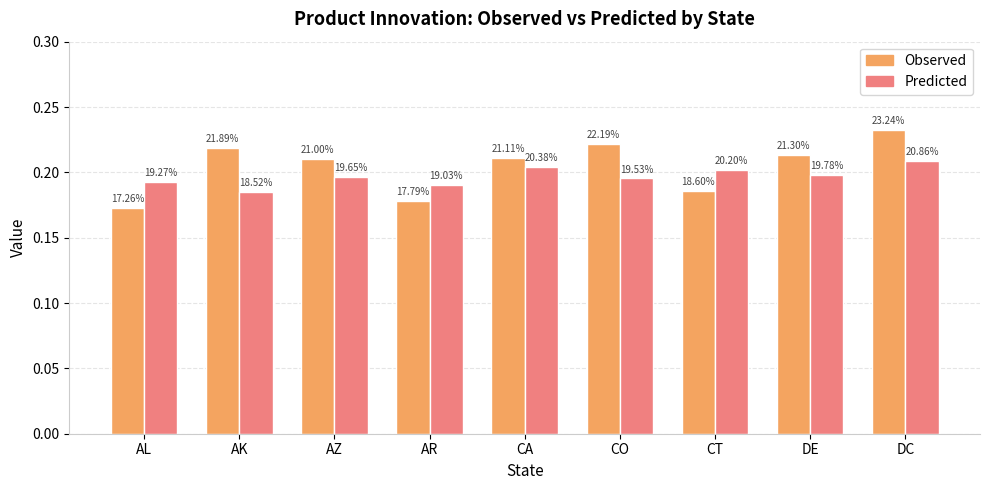

Is it true that Predicted equals 0.2 at DC?

True